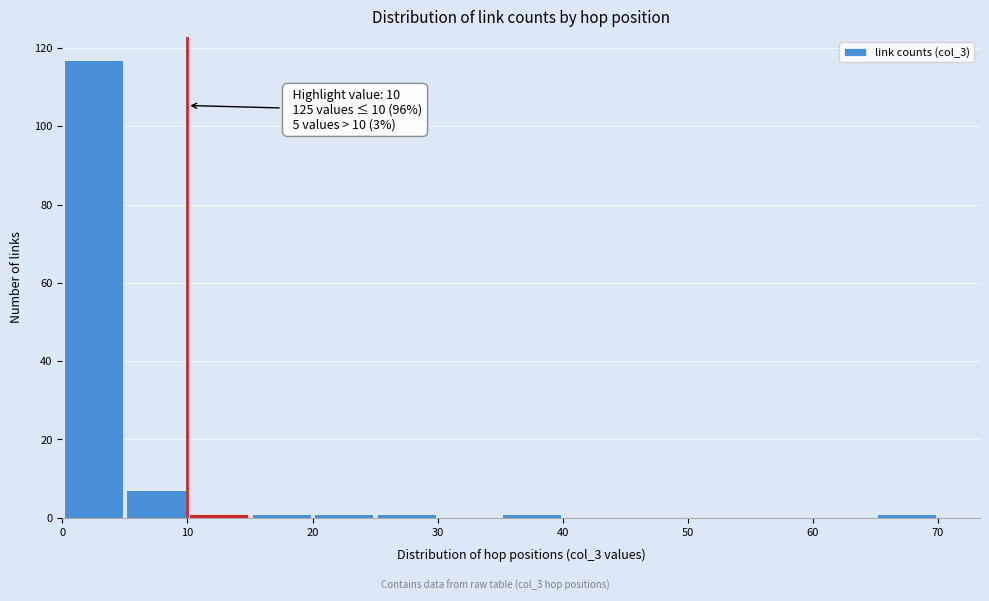

Over which range of the x-axis is the bar tallest?

0 to 5